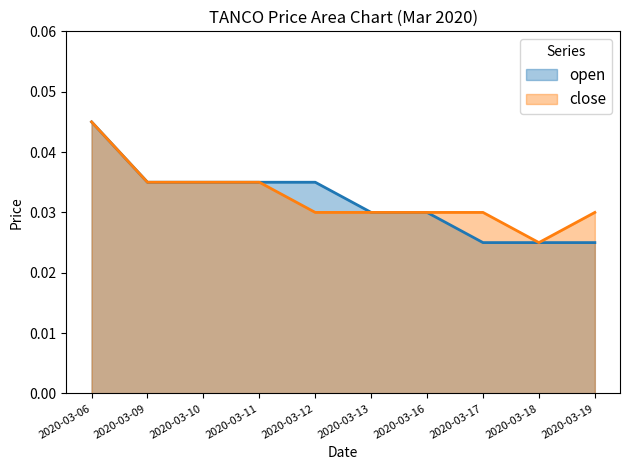

What are all the series names shown in the legend?

open, close